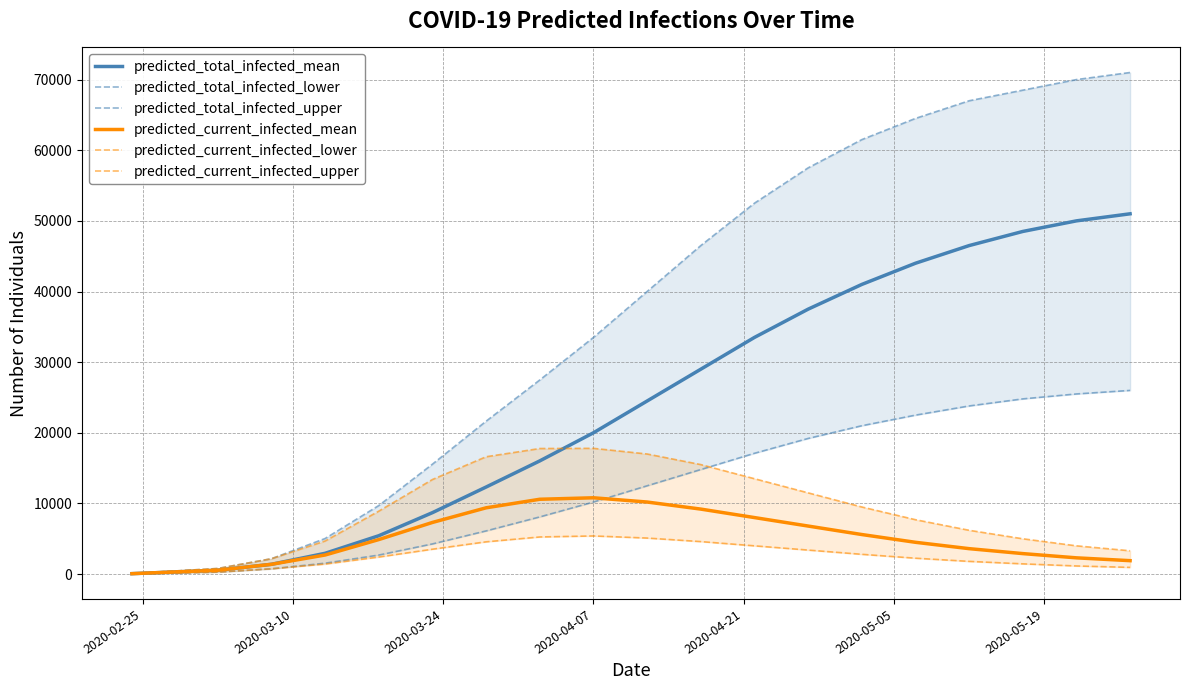

True or false: predicted_total_infected_upper and predicted_total_infected_lower cross at least once.

False